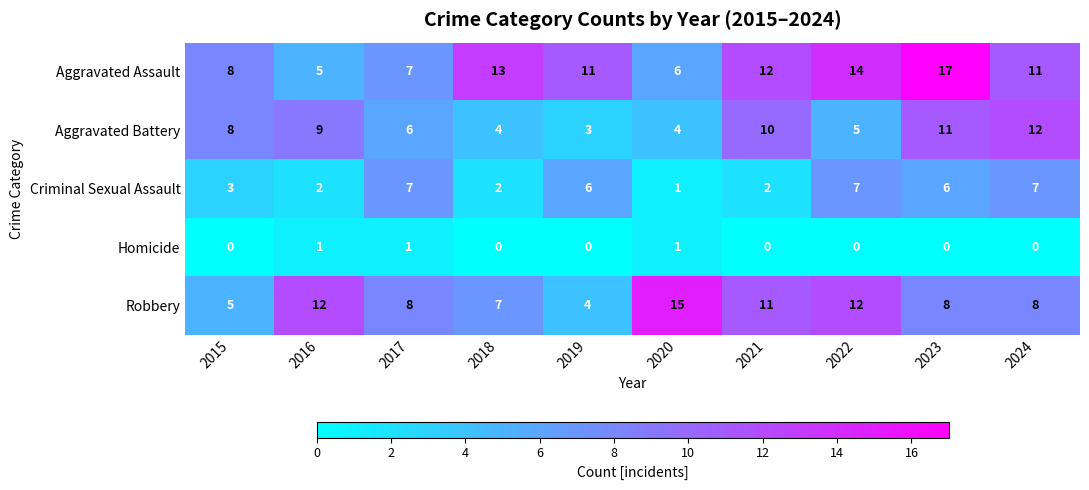

How many categories are shown in the chart?

10